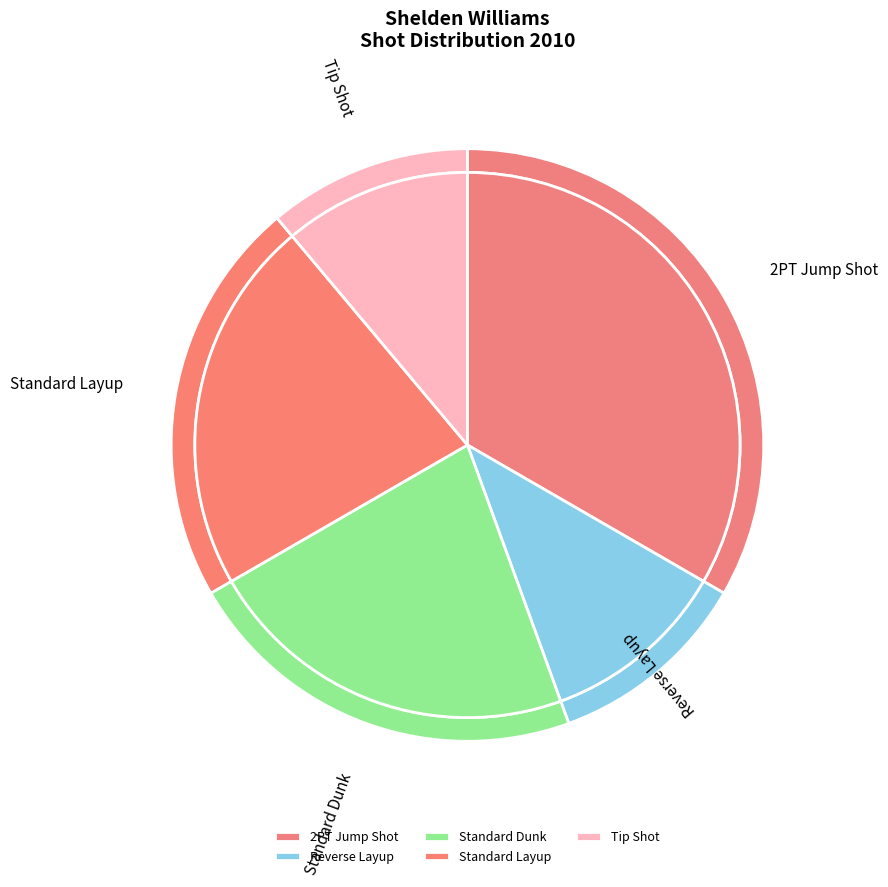

Which slice is the largest?

2PT Jump Shot